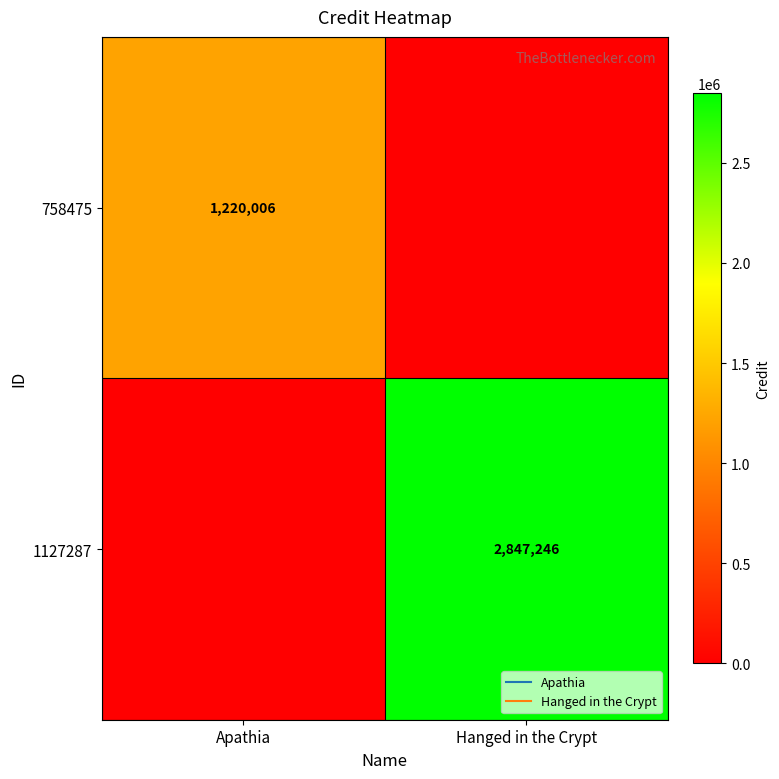

At which category is the sum across all series the highest?

Hanged in the Crypt